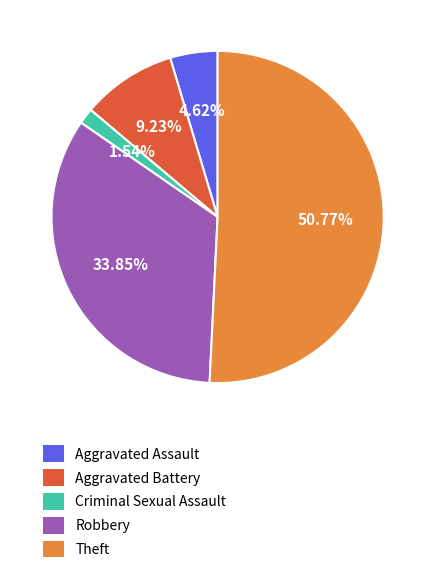

Approximately how many times larger is the value at Aggravated Assault compared to Aggravated Battery?

0.5